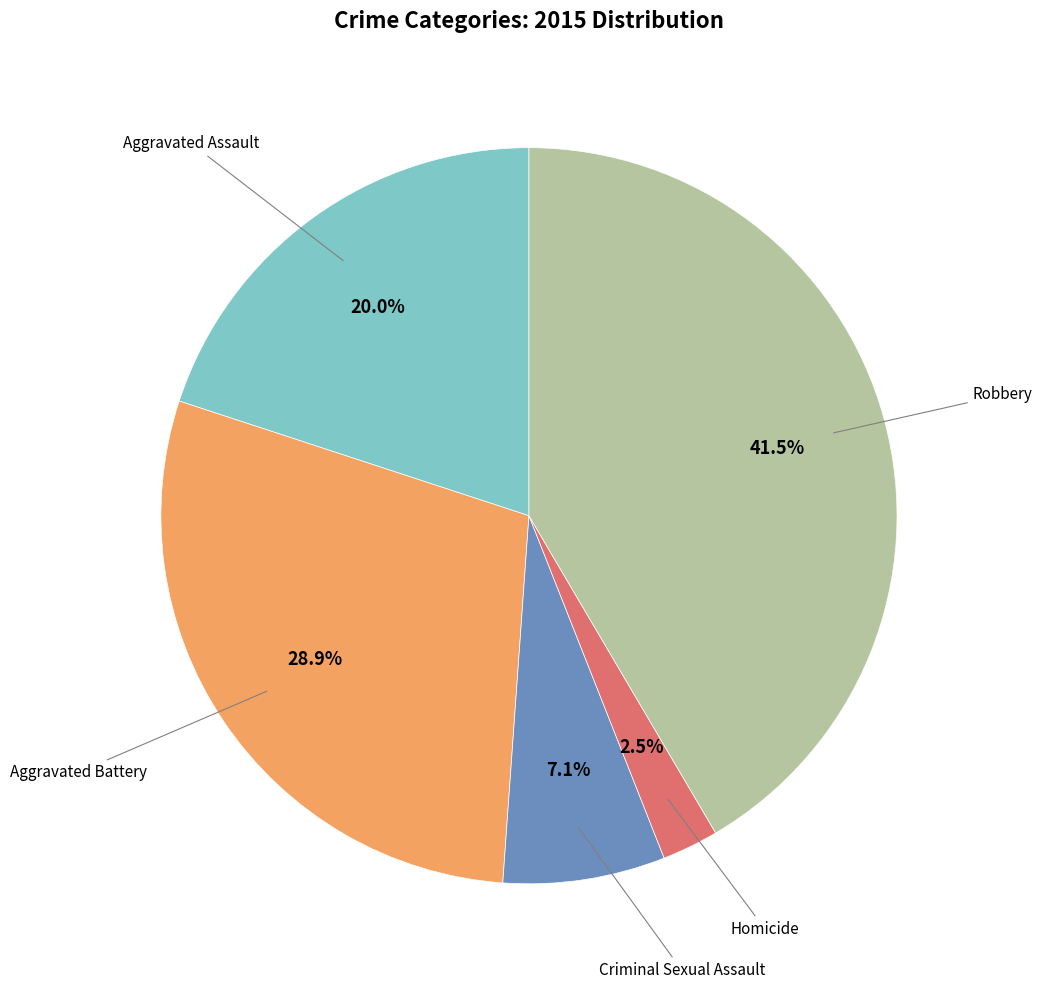

How many slices are in this pie chart?

5